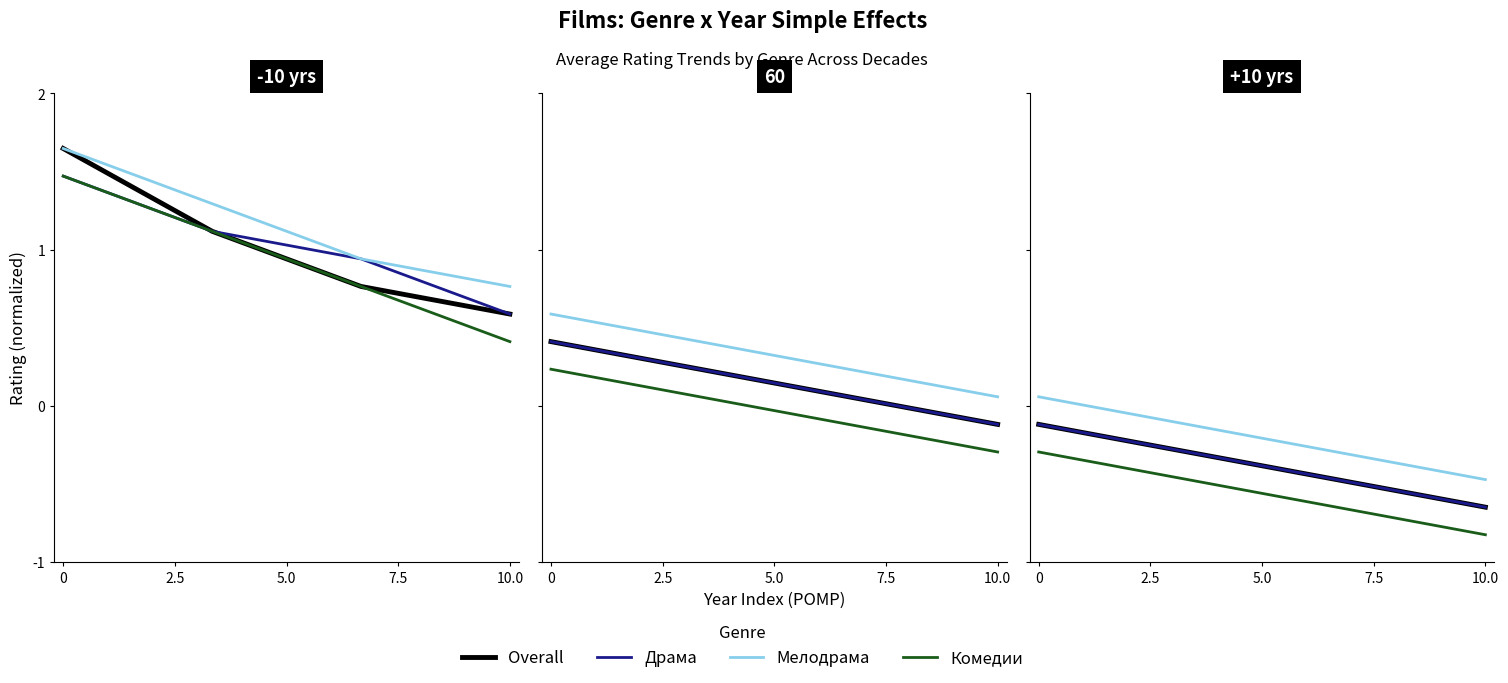

What position from the left is 5.0?

3